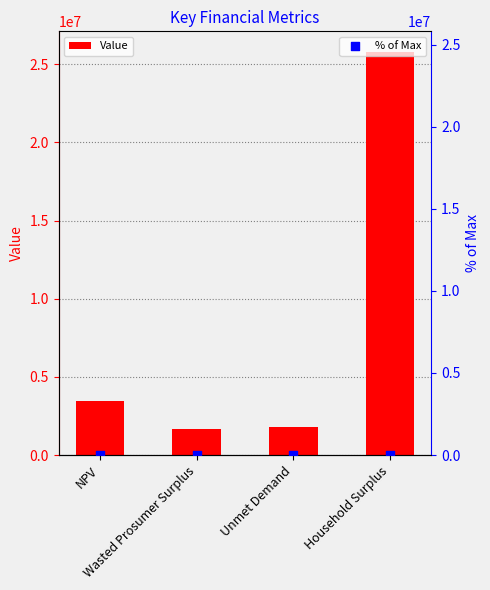

What are all the series names shown in the legend?

Value, % of Max